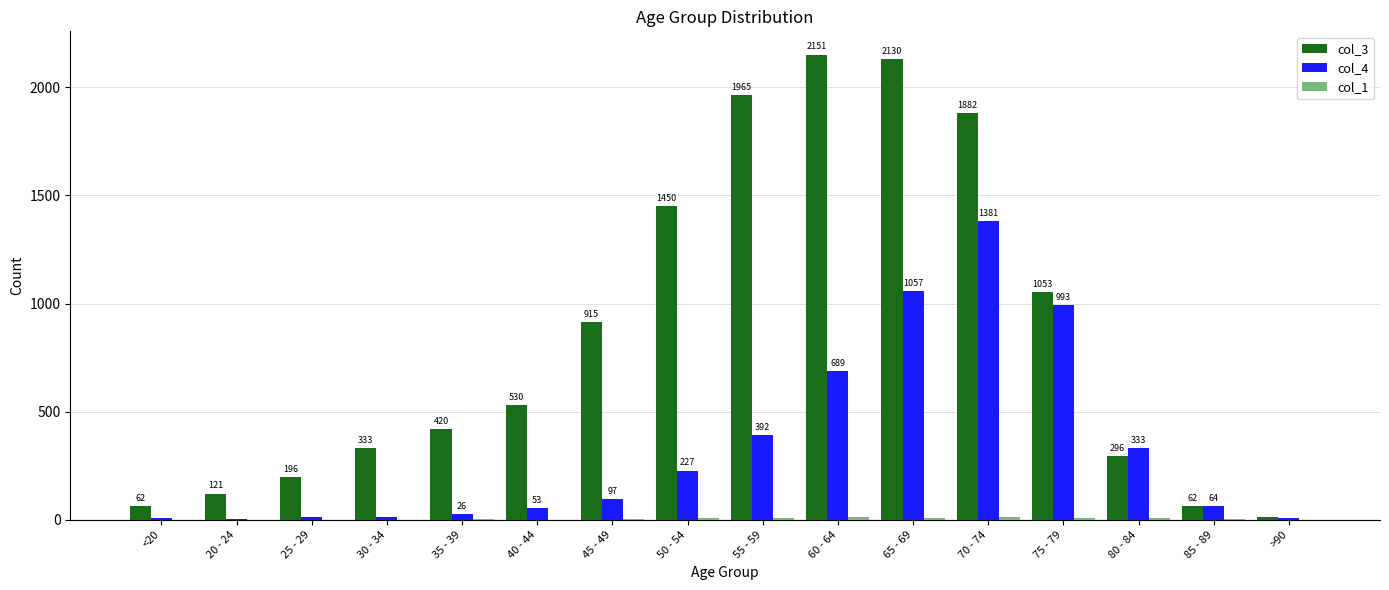

What is the sum of all col_4 values?

5357